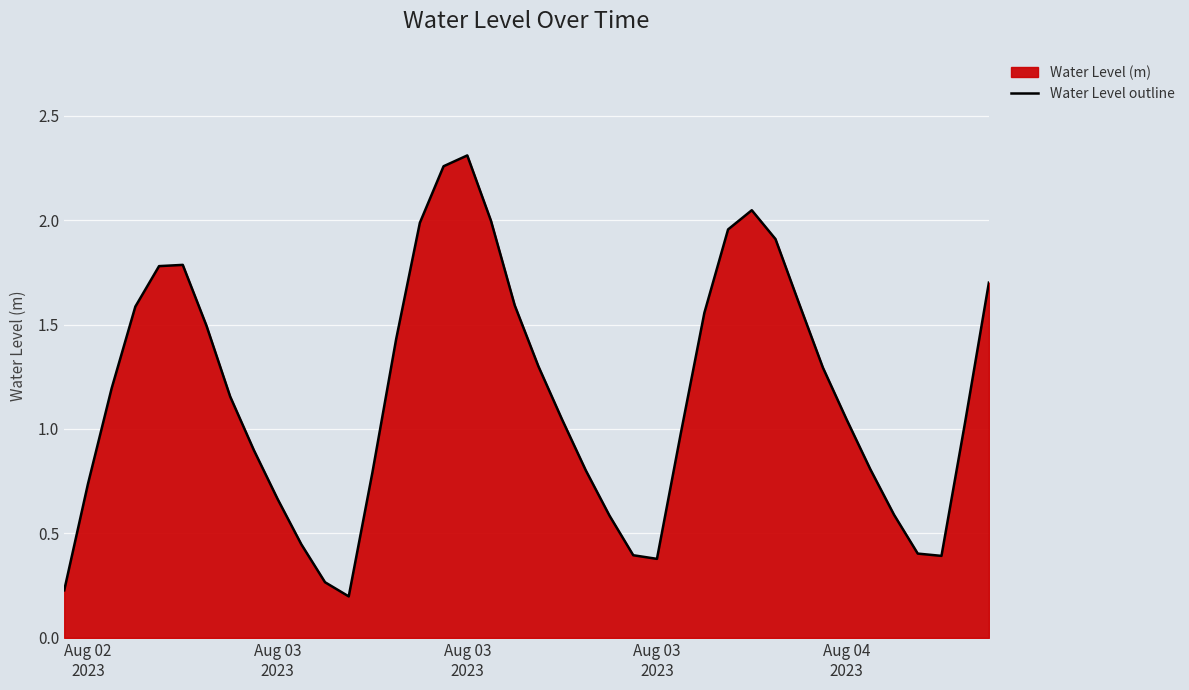

How many lines are shown in the chart?

1